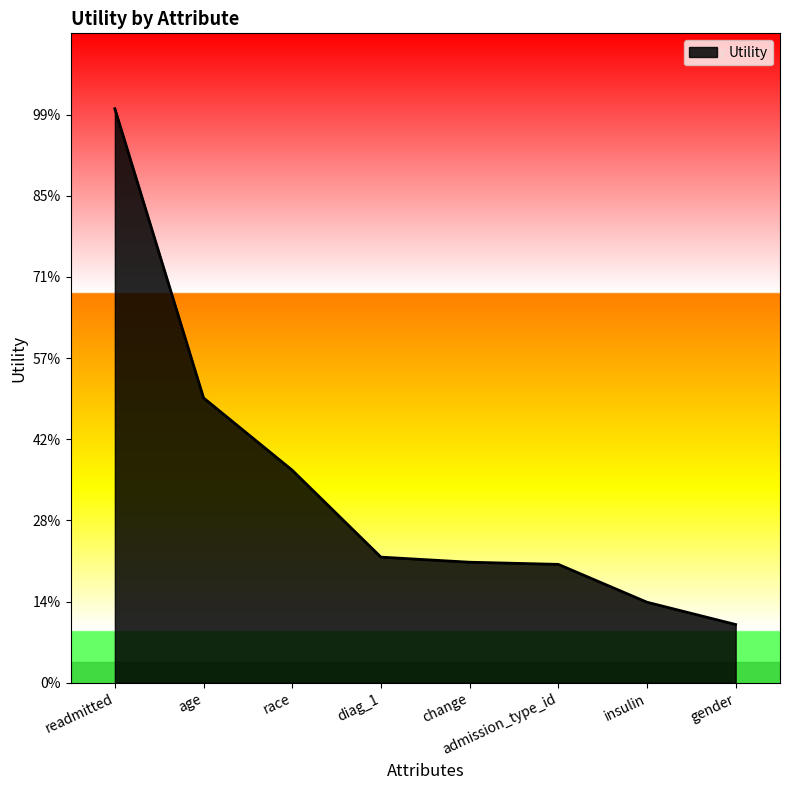

Which category has the highest value across all series?

readmitted